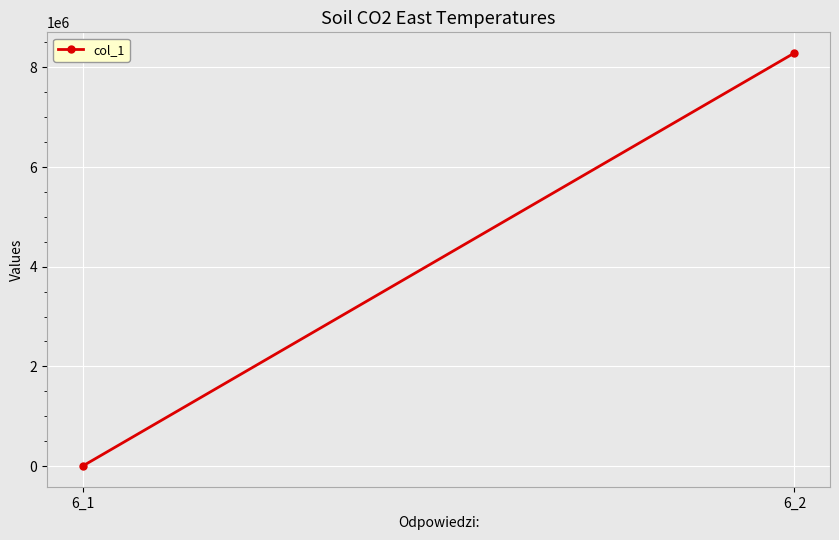

How many values exceed 8289355?

1